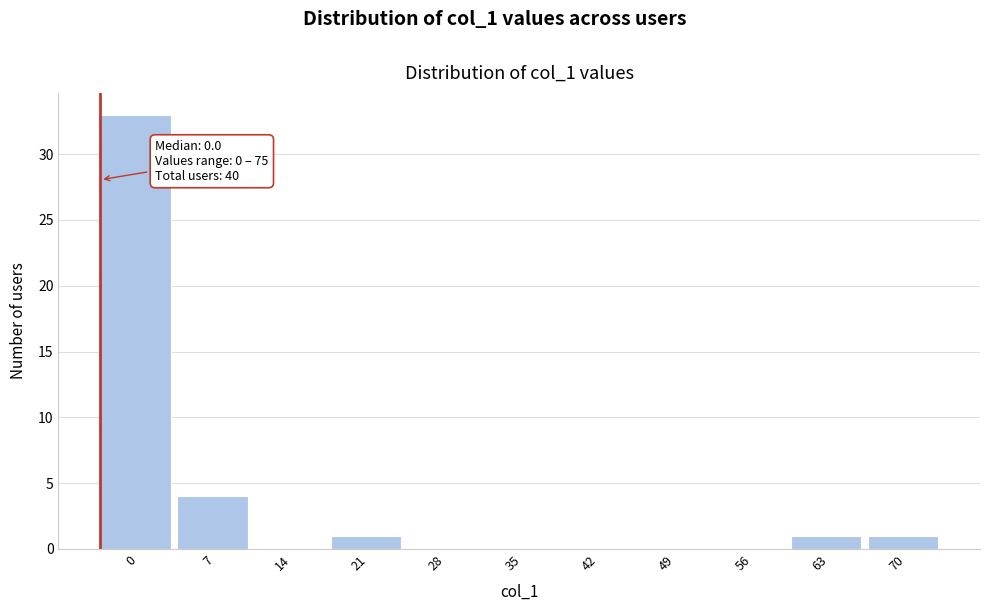

Reading left to right, transcribe all the data shown in this chart.

0=33	7=4	14=0	21=1	28=0	35=0	42=0	49=0	56=0	63=1	70=1